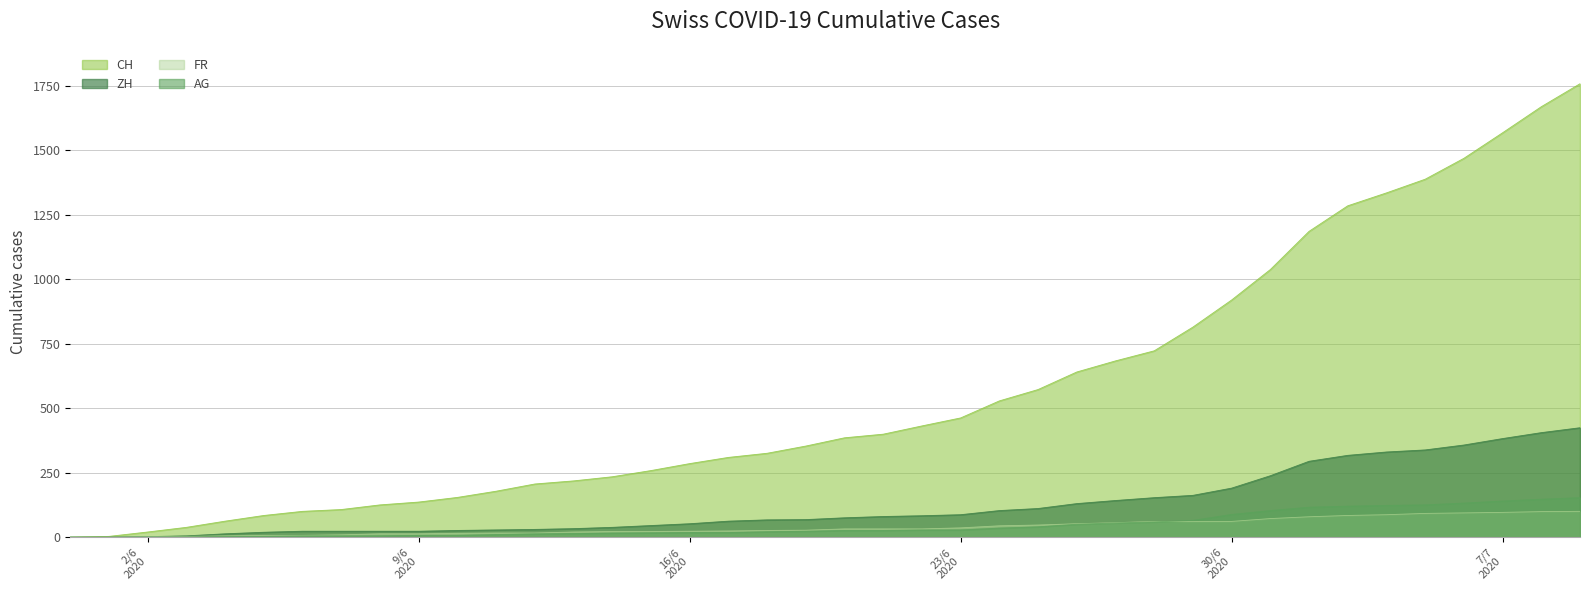

Is it true that FR equals 50 at 2020-07-05?

False